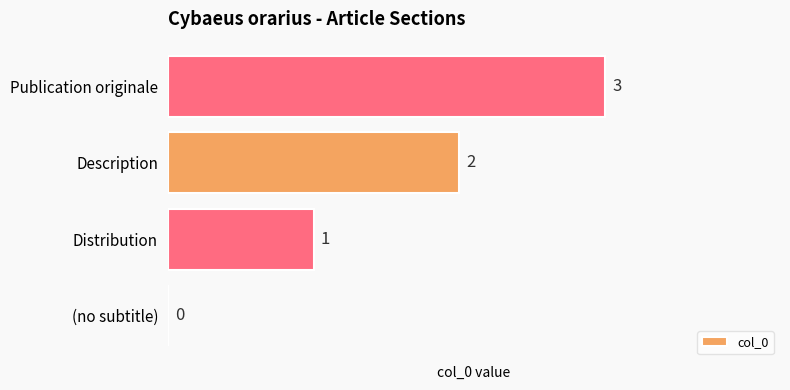

What is the change in value from (no subtitle) to Description?

+2